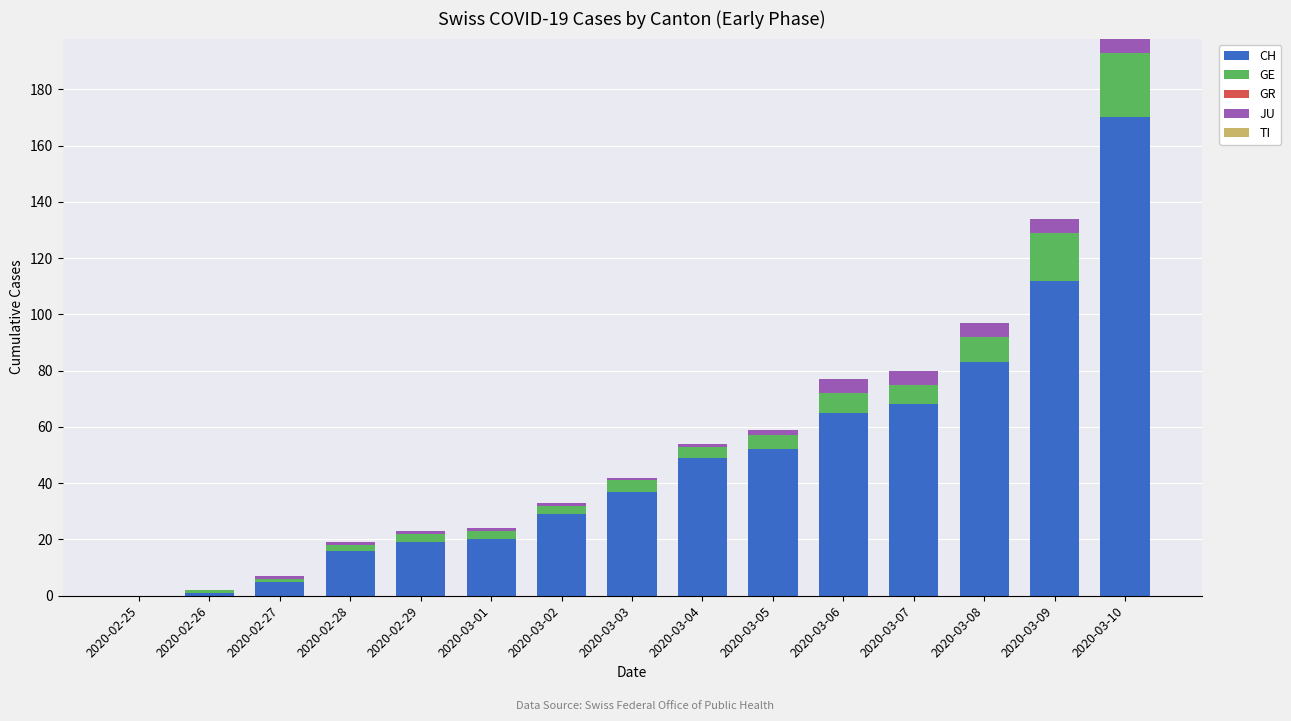

Are the bars horizontal?

No